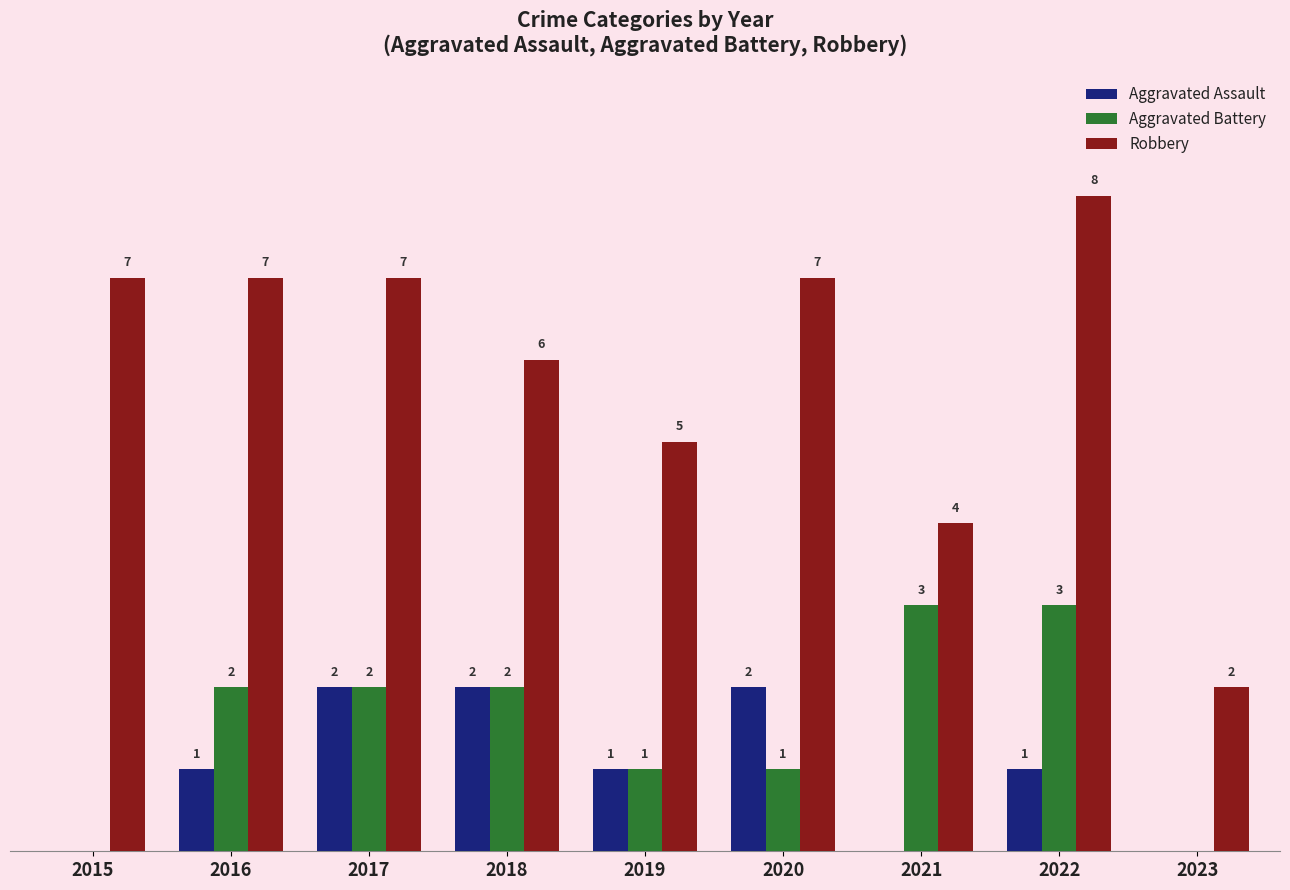

Is the value of Aggravated Assault at 2023 greater than the value of Aggravated Battery at 2016?

No